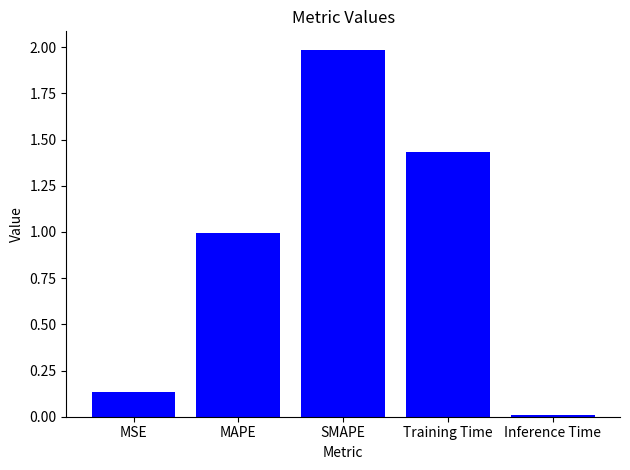

What is the change in value from SMAPE to Training Time?

-0.6